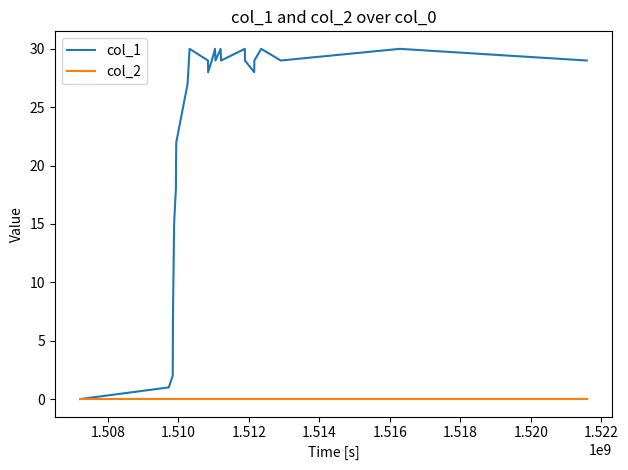

Reading left to right, what are all the values shown in this chart?

col_1: 0	1	2	7	8	15	17	18	20	22	27	30	29	28	29	30	29	30	29	30	29	28	29	30	29	30	29
col_2: 0	0	0	0	0	0	0	0	0	0	0	0	0	0	0	0	0	0	0	0	0	0	0	0	0	0	0